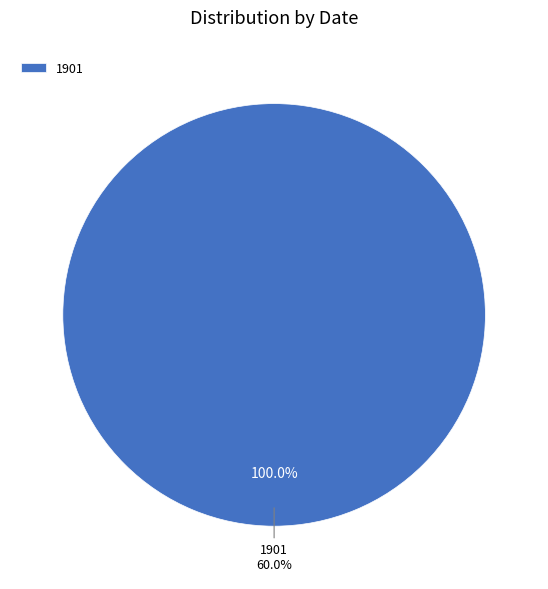

To the nearest percent, what portion does 1901 represent?

100%